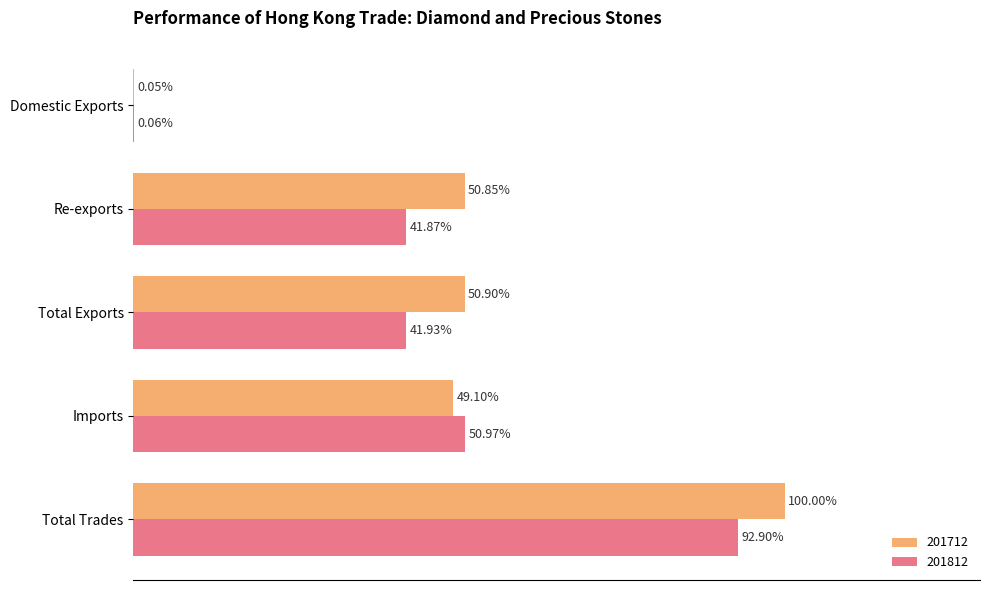

At which category is the sum across all series the highest?

Total Trades